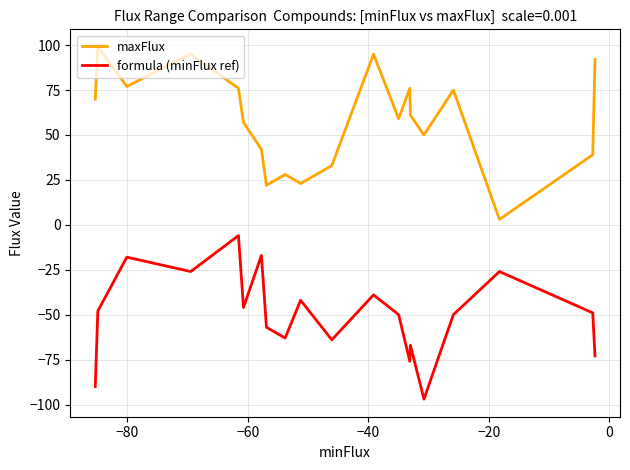

Which series has the largest total across all categories?

maxFlux